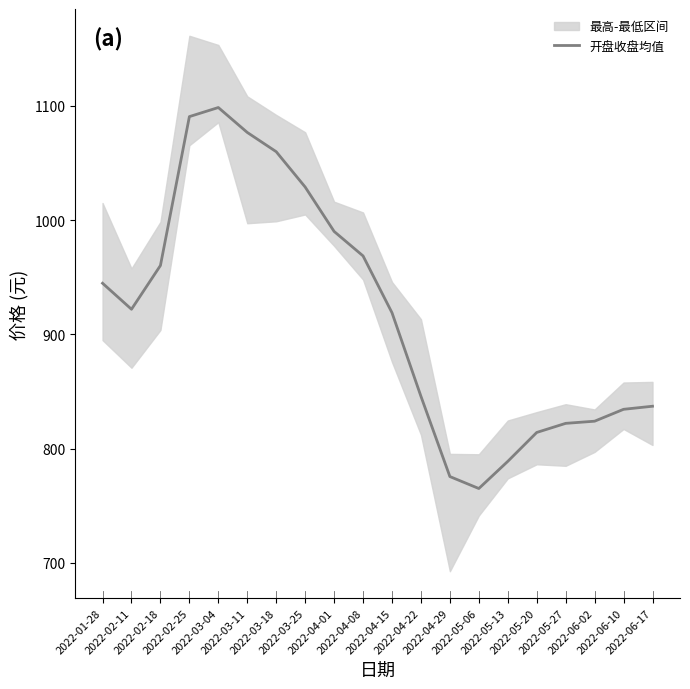

How many points are lower than both their immediate neighbors (excluding endpoints)?

2